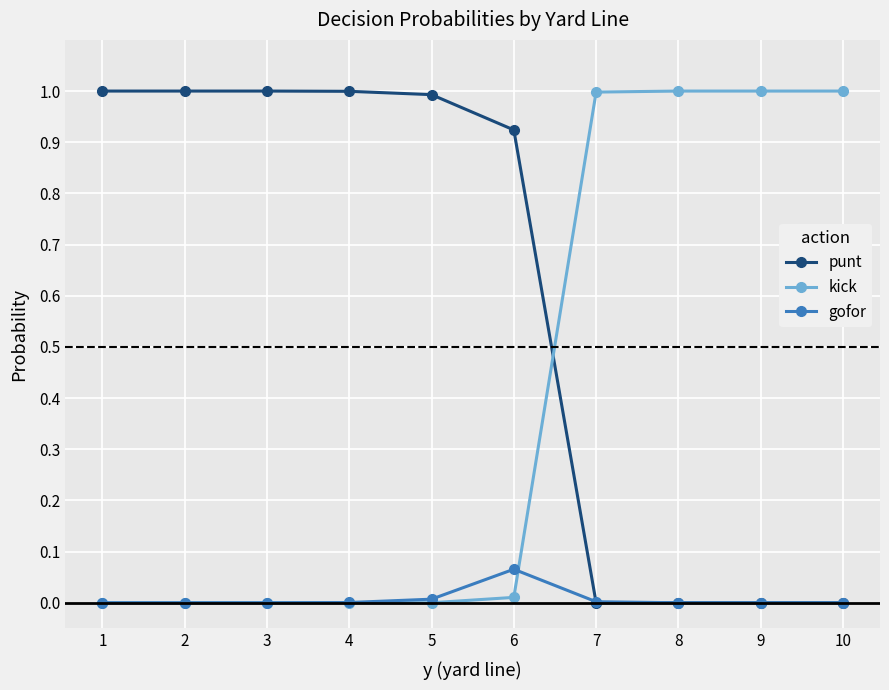

What is the difference between the maximum and minimum values in the kick series?

1.0